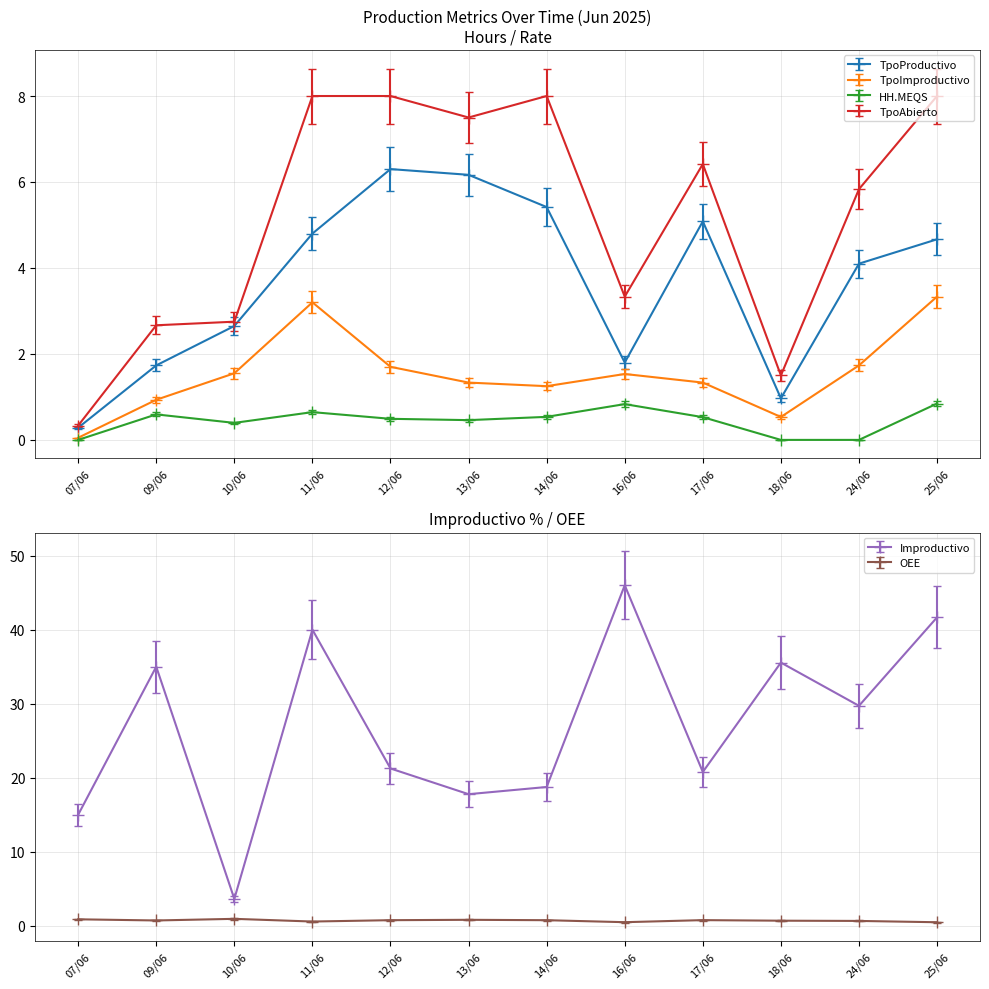

What is the label of the 4th point from the left?

11/06